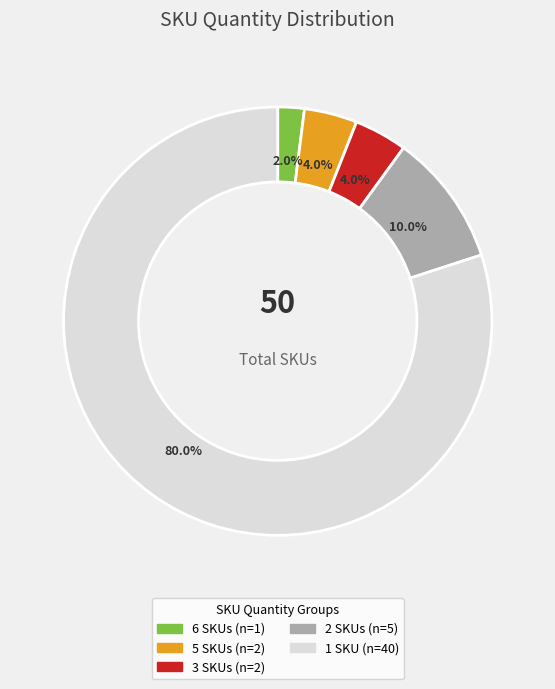

Is the sum of 6 and 5 greater than half?

No